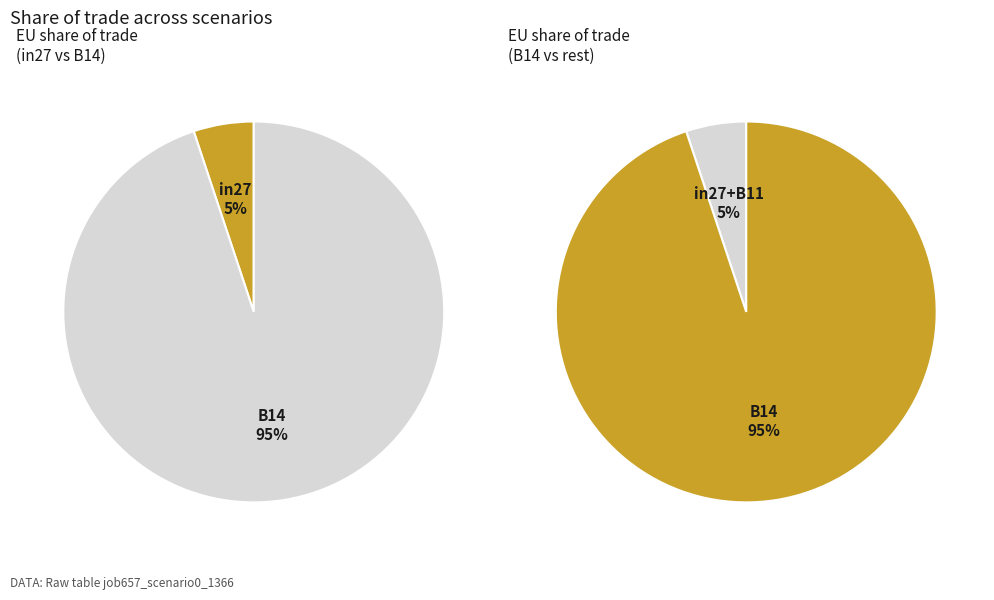

How many segments does this pie chart have?

3